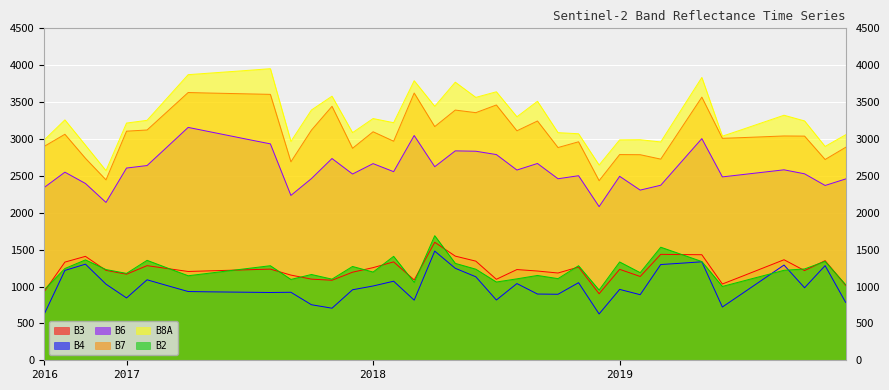

The B7 series shows 3461 at 201807. True or false?

True